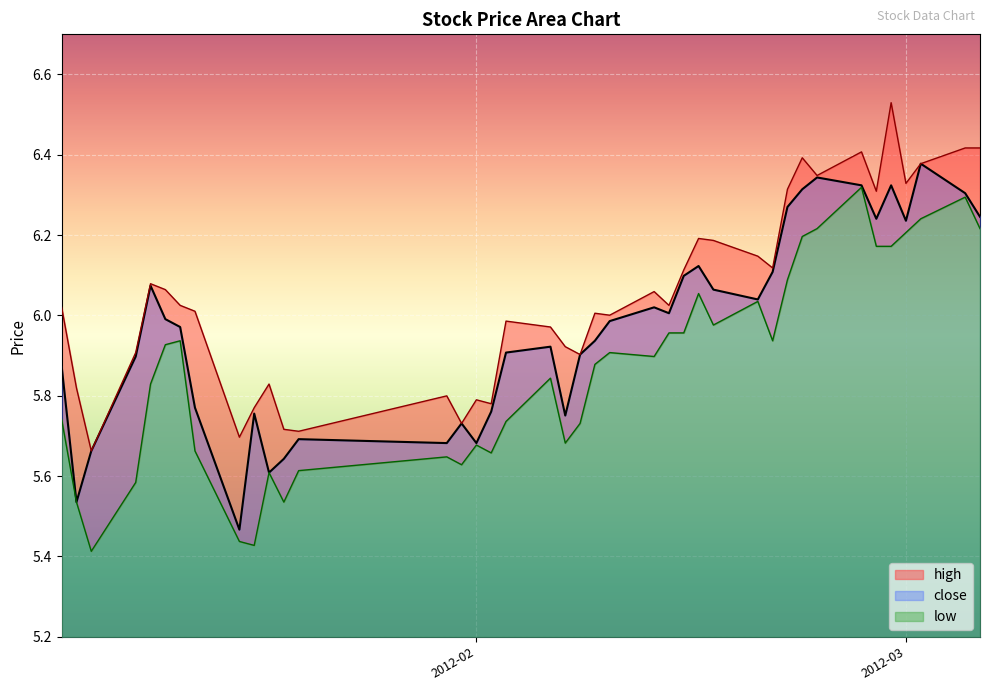

Is it true that close equals 5.5 at 2012-01-05?

True